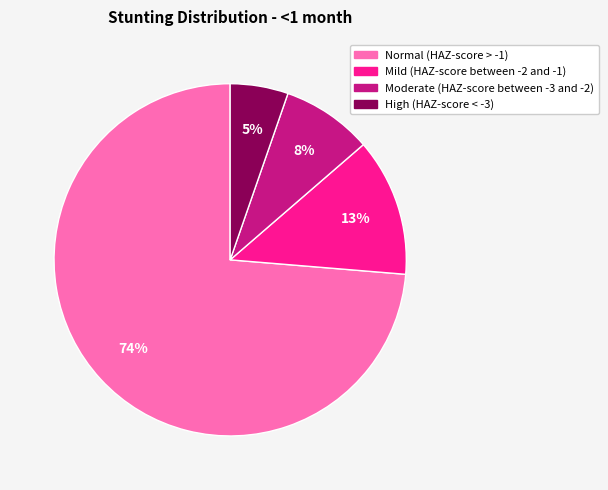

True or false: Mild (HAZ-score between -2 and -1) accounts for 26% of the total.

False